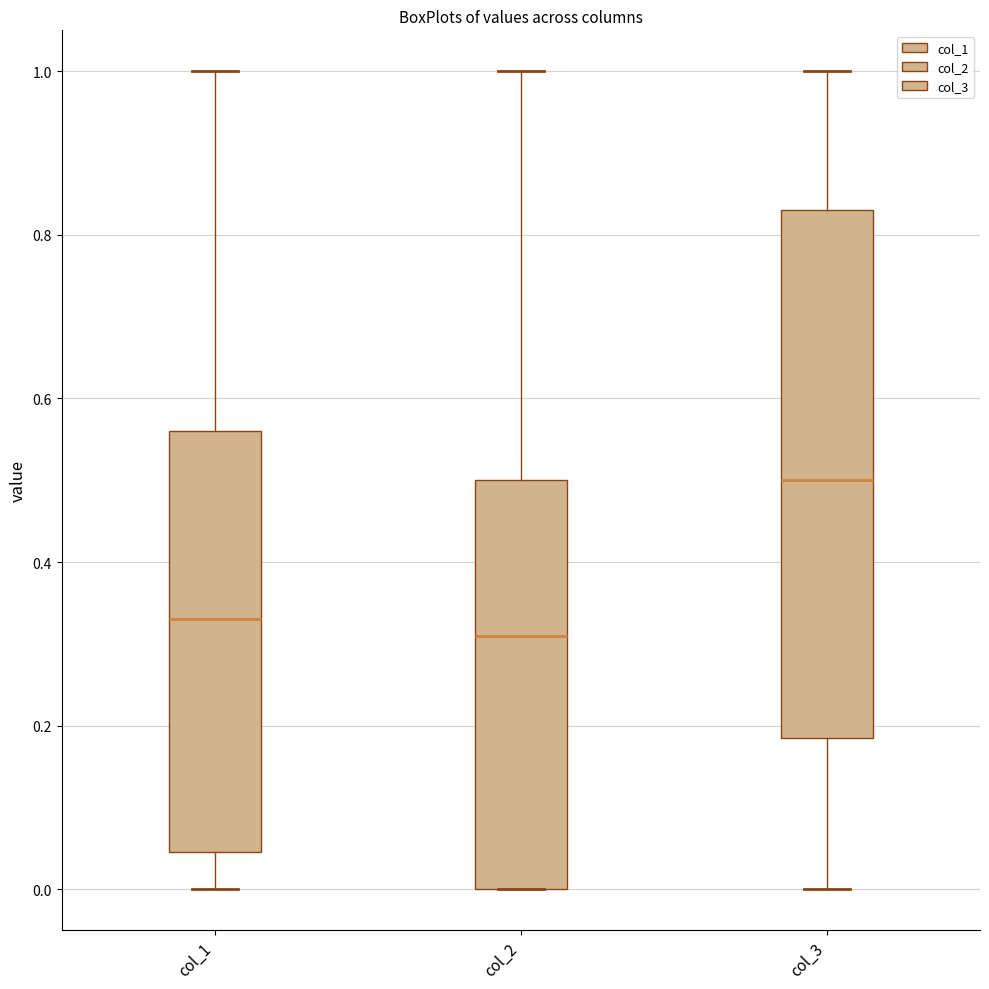

Which box has the lowest median line?

col_2